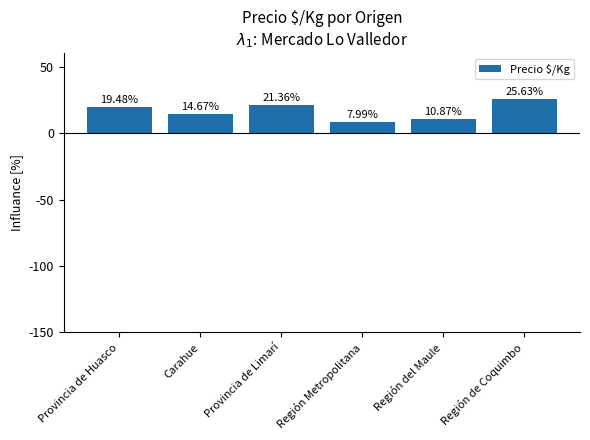

The chart shows a value of 10.9 at Región del Maule. True or false?

True